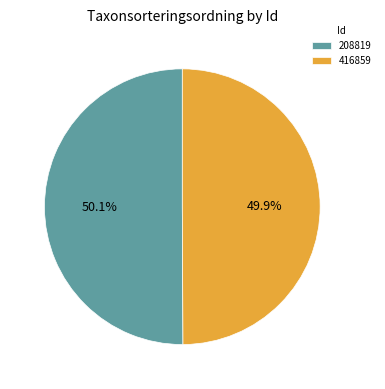

How many slices are in this pie chart?

2